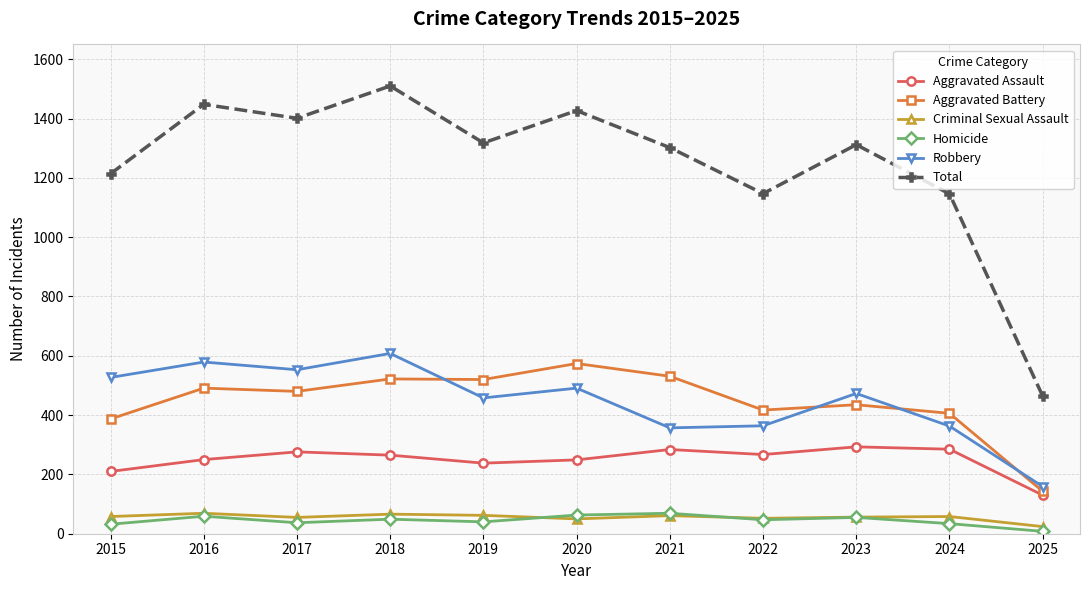

What is the average value of the Homicide series?

45